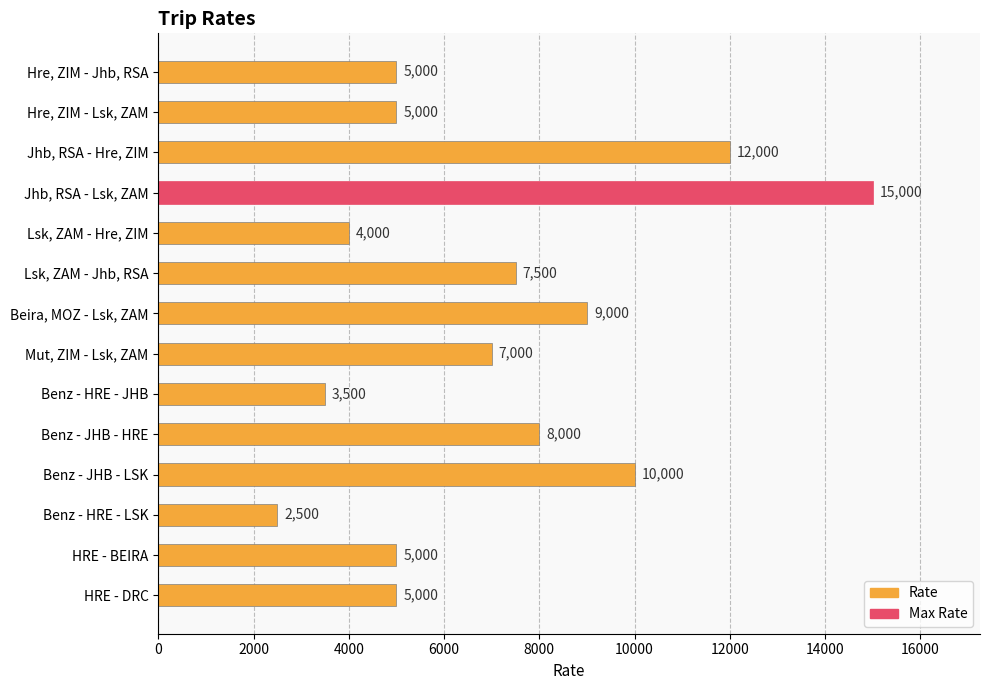

Which has a higher value, Hre, ZIM - Jhb, RSA or Benz - HRE - LSK?

Hre, ZIM - Jhb, RSA